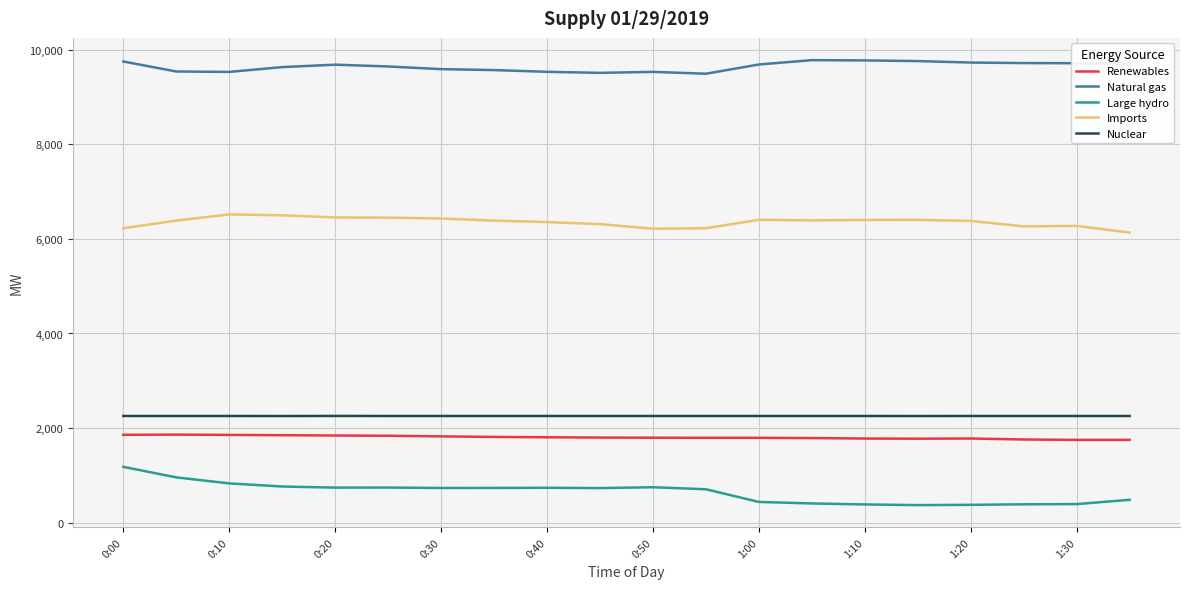

Which series has the widest spread of values?

Large hydro